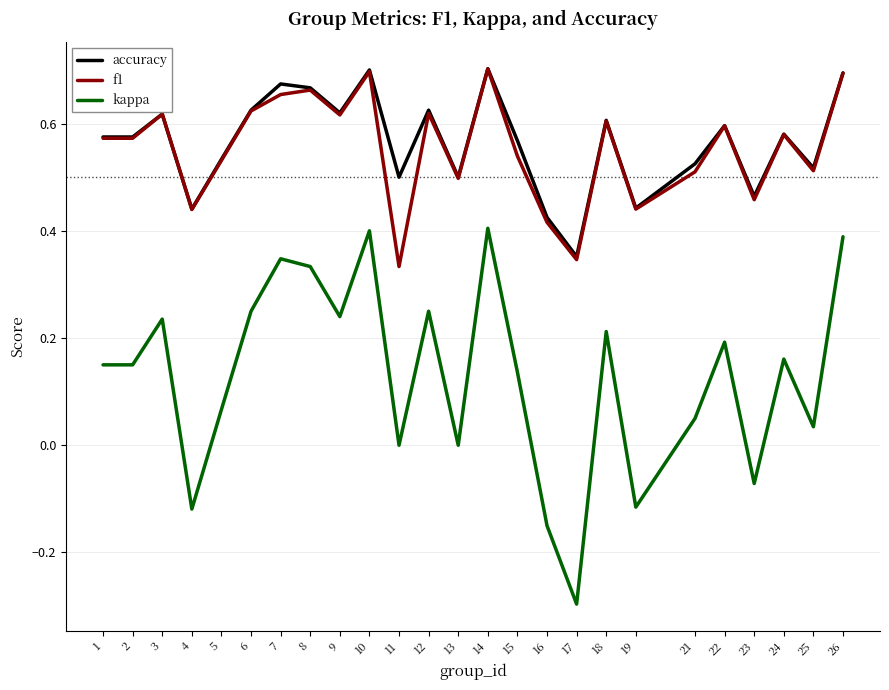

What is the total value across all series at 24?

1.3